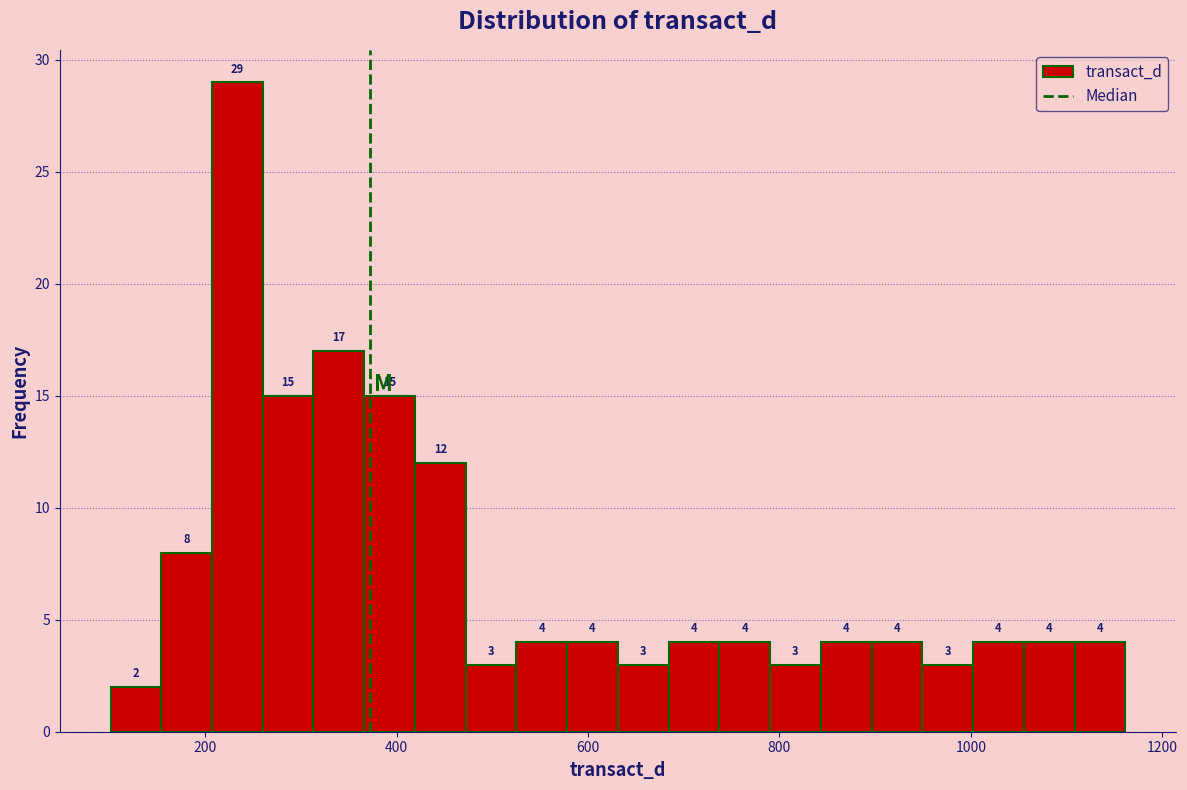

Read against the x-axis, roughly where is the centre of the tallest bar?

240